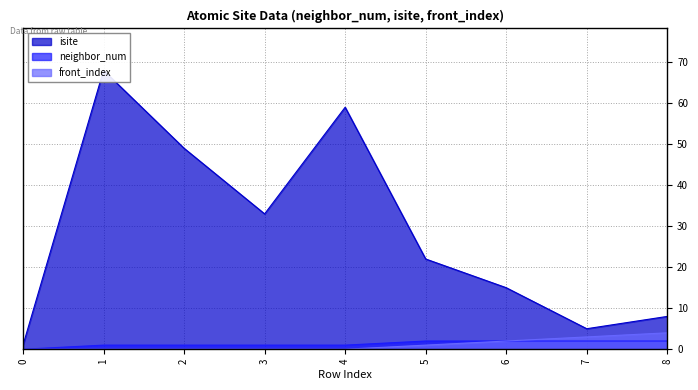

Which series has the widest spread of values?

isite